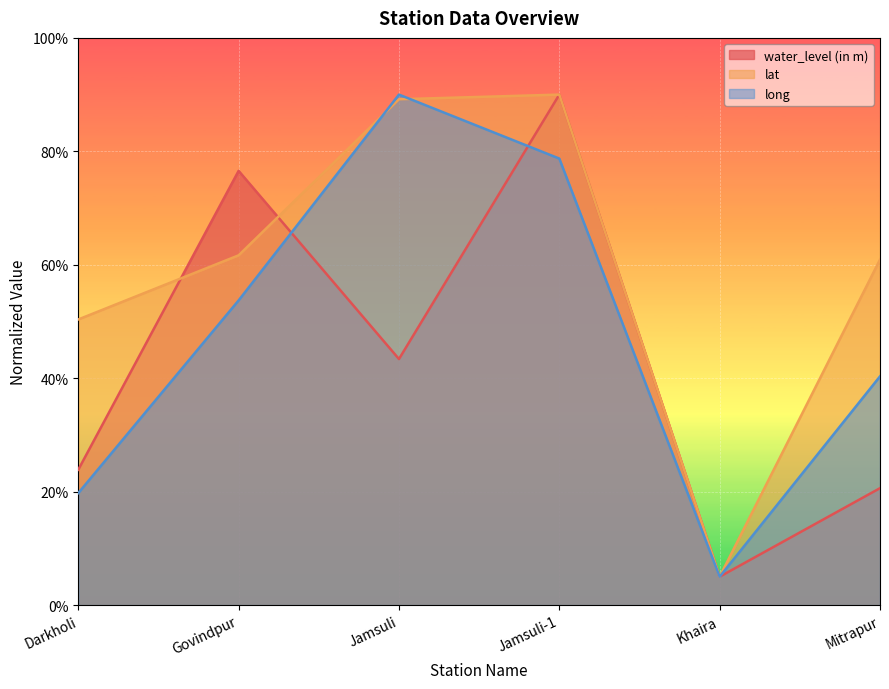

Is the value of long at Darkholi greater than the value of water_level (in m) at Jamsuli?

No